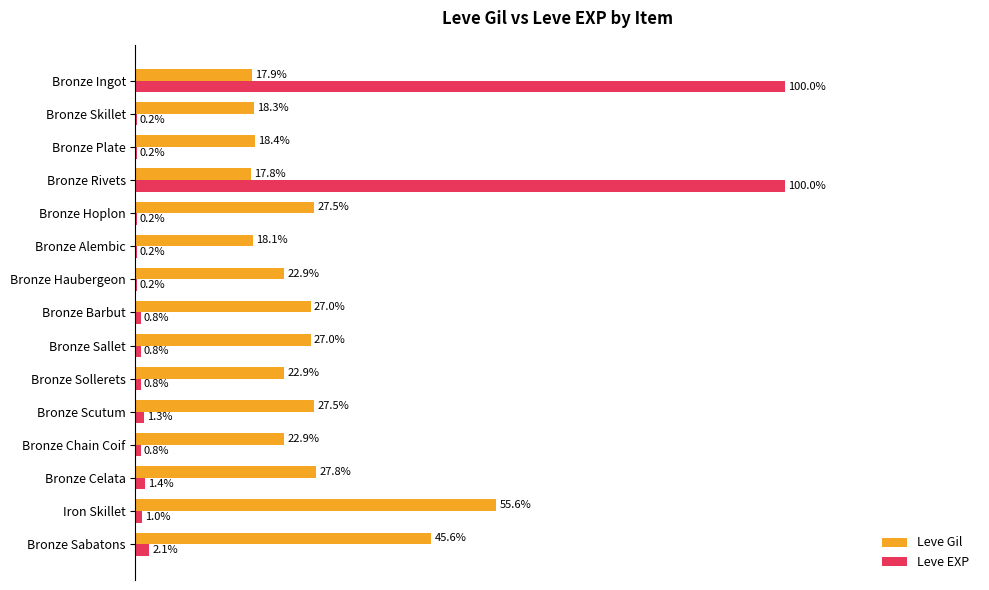

At which category is the sum across all series the highest?

Bronze Ingot